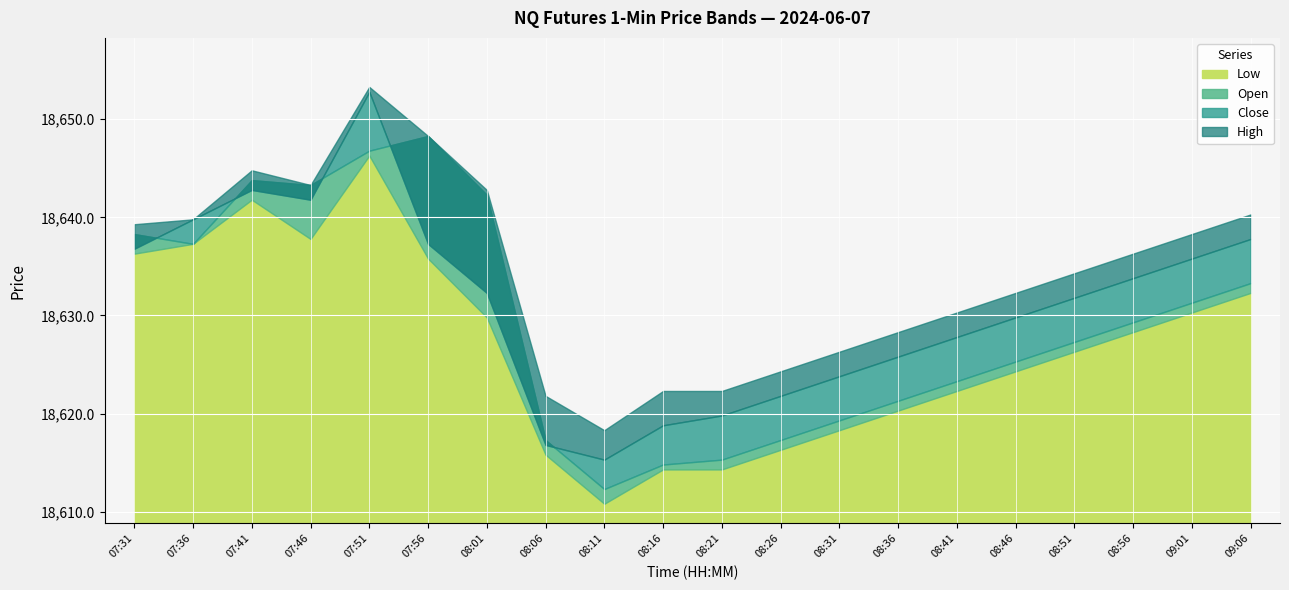

What is the total value across all series at 08:21?

74471.7